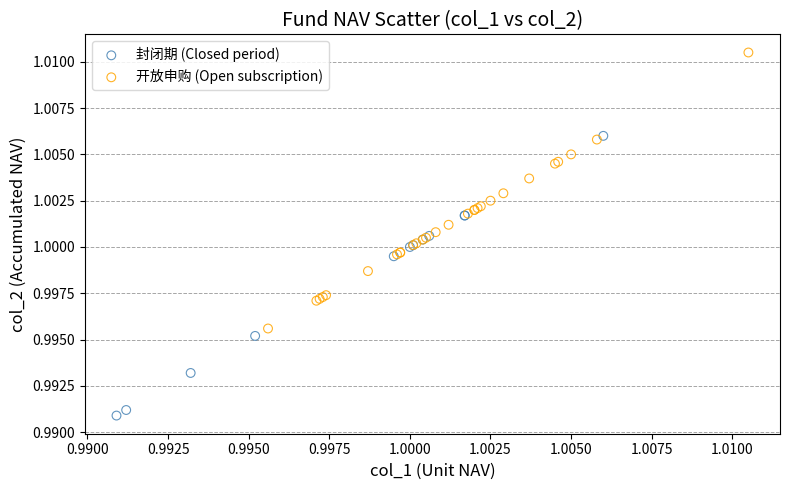

Which series has the widest spread of Y values?

封闭期 (Closed period)